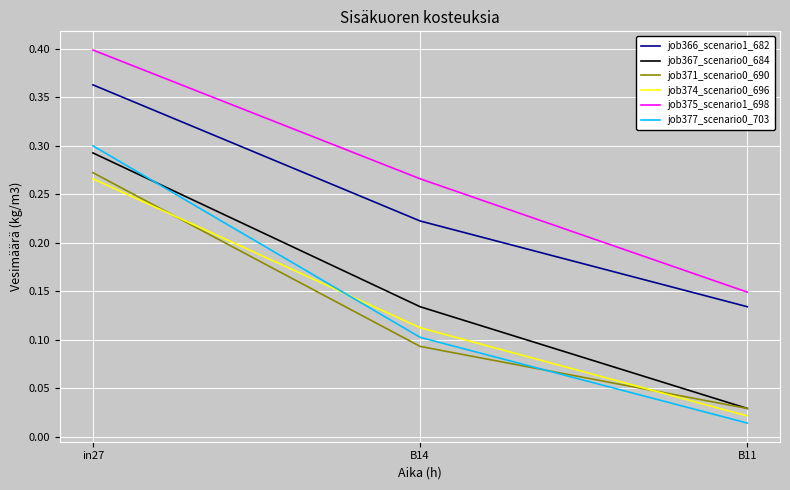

Between B14 and B11, which series saw the biggest shift?

job375_scenario1_698